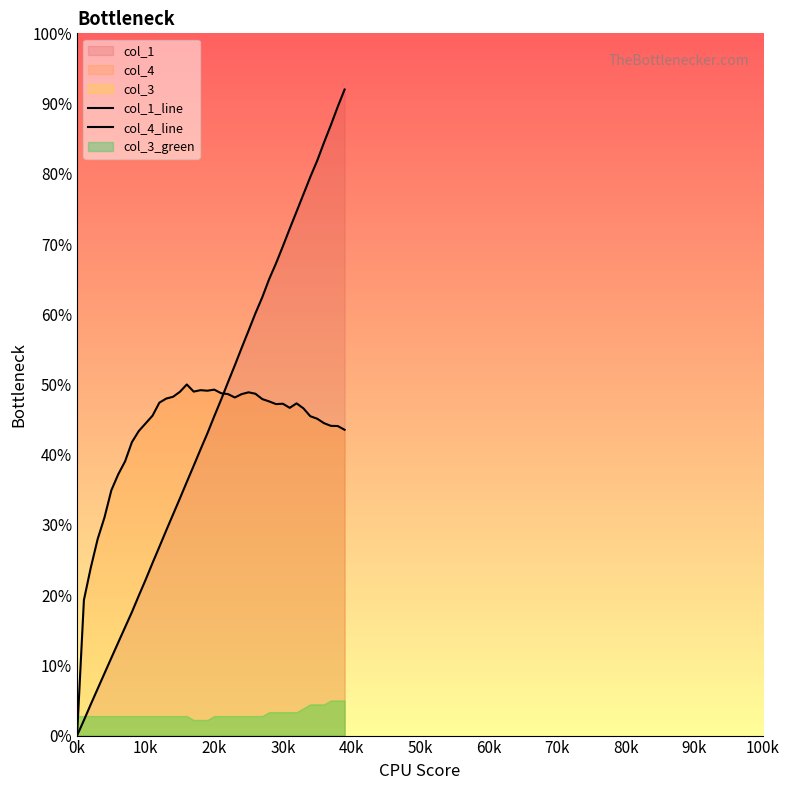

What is the value of the col_4_line point at the 38th from the left?

44.1